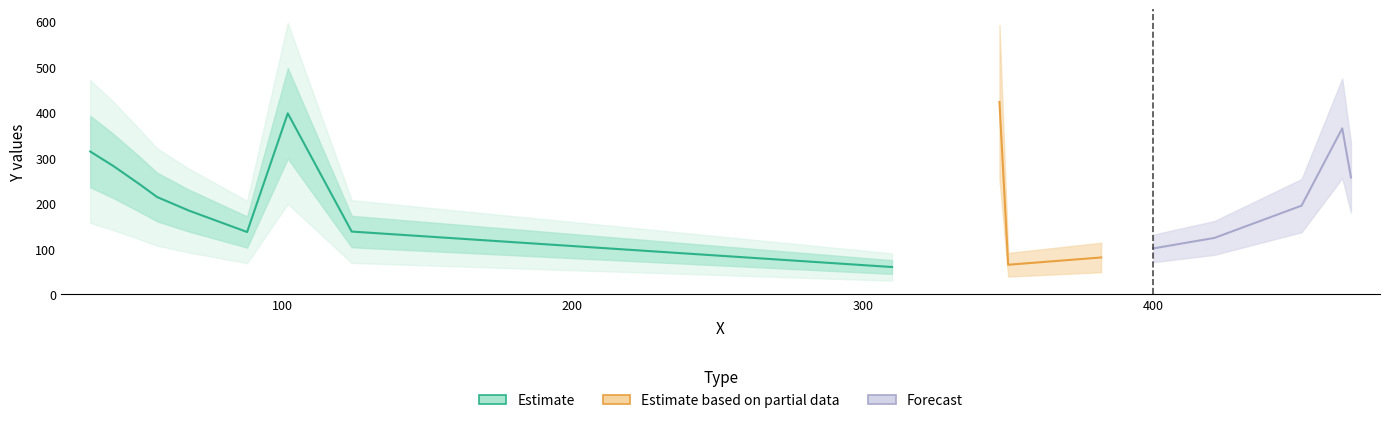

The chart shows a value of 164 at 400. True or false?

False